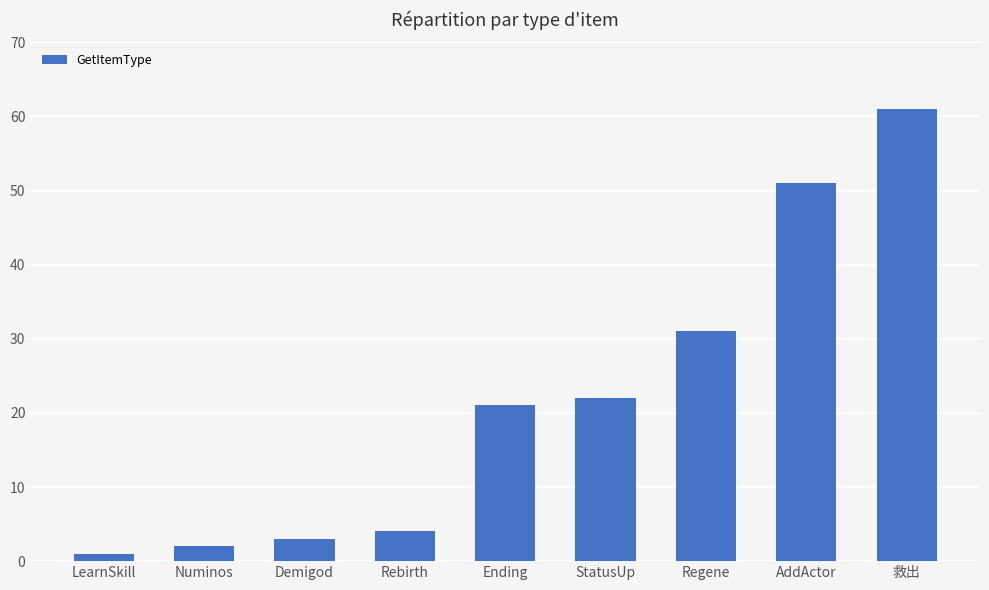

The value at Rebirth is 4. True or false?

True